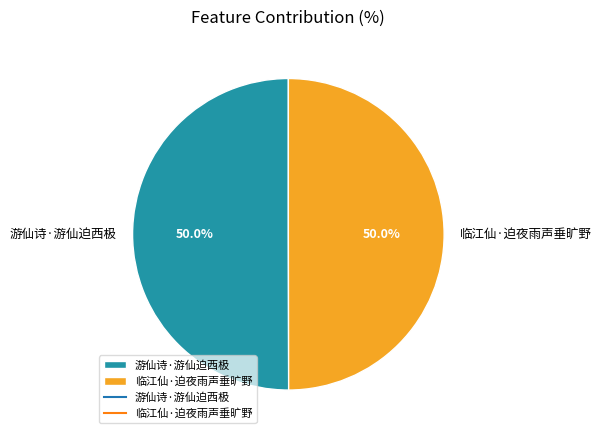

The 临江仙·迫夜雨声垂旷野 slice represents 62% of the pie. True or false?

False